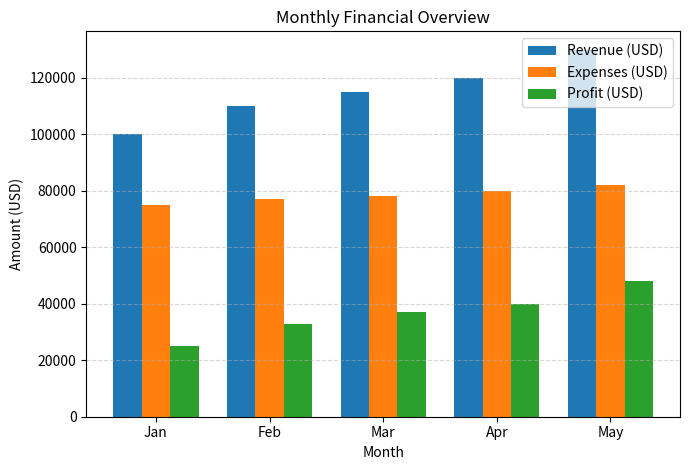

What is the highest value of the Revenue (USD) series?

130000